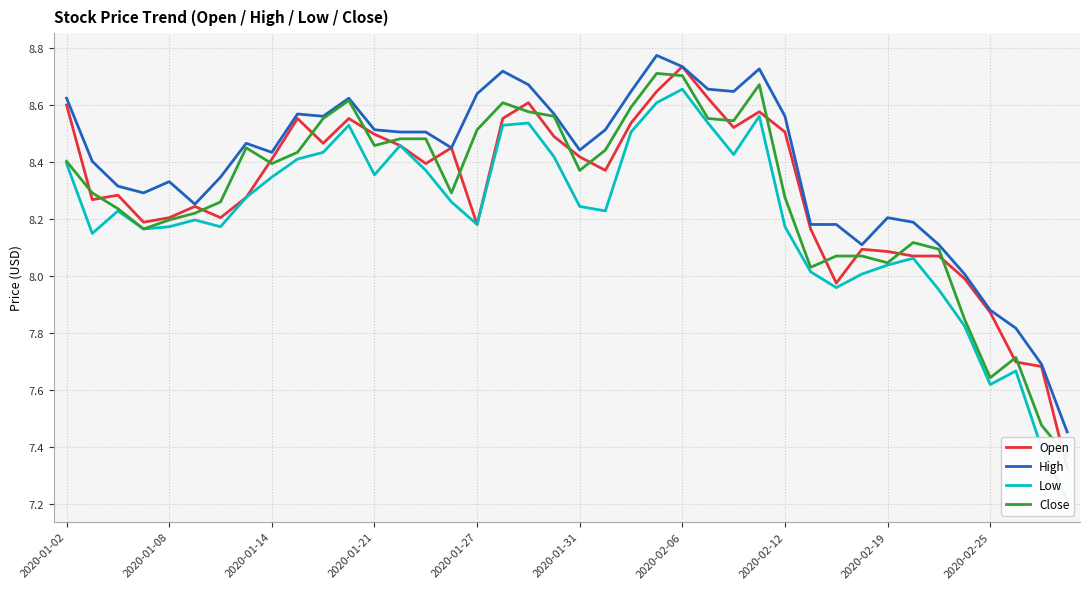

The value of High at 2020-01-31 is 3.1. True or false?

False